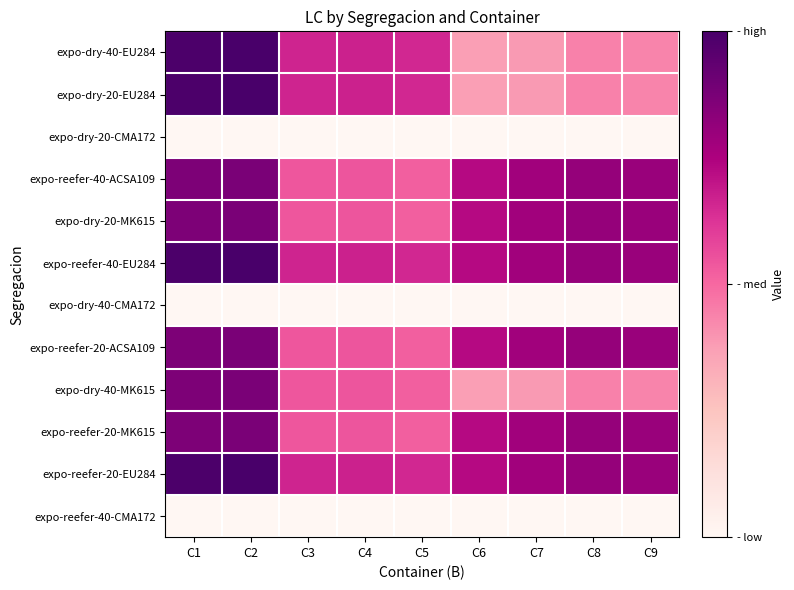

List the series in order of their peak value, lowest first.

expo-dry-20-CMA172, expo-dry-40-CMA172, expo-reefer-40-CMA172, expo-reefer-40-ACSA109, expo-dry-20-MK615, expo-reefer-20-ACSA109, expo-dry-40-MK615, expo-reefer-20-MK615, expo-dry-40-EU284, expo-dry-20-EU284, expo-reefer-40-EU284, expo-reefer-20-EU284